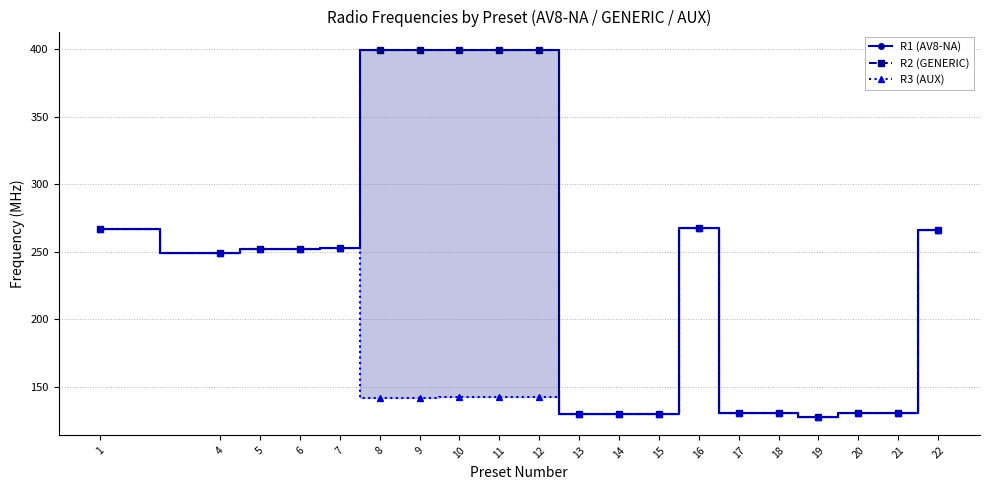

Does the chart have visible grid lines?

Yes